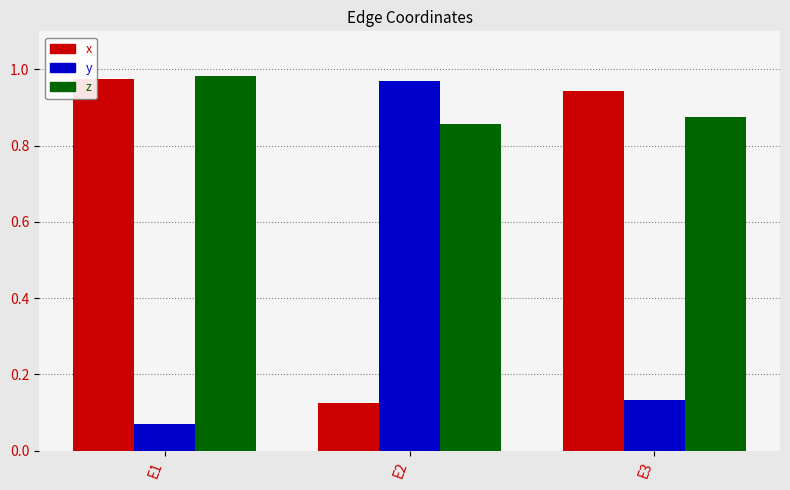

What is the difference between the x values at E2 and E1?

0.8